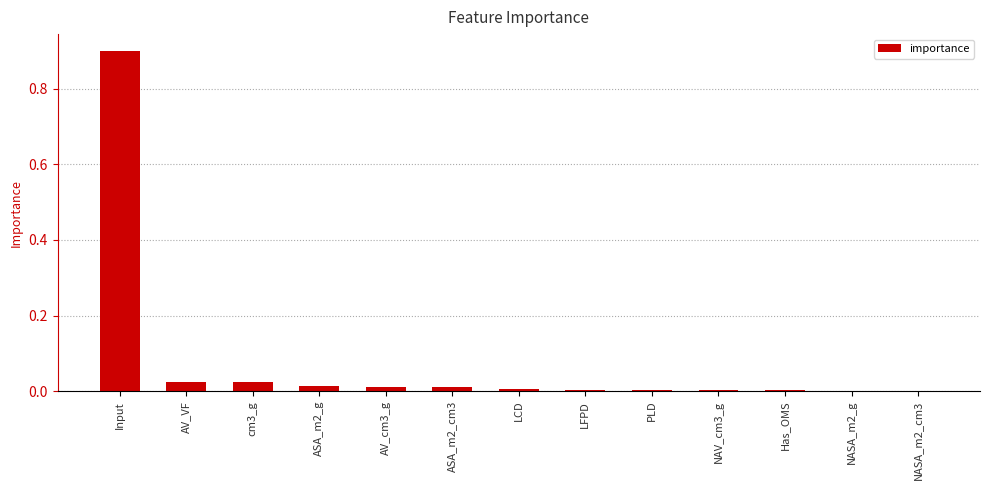

What is the sum of all values?

1.0